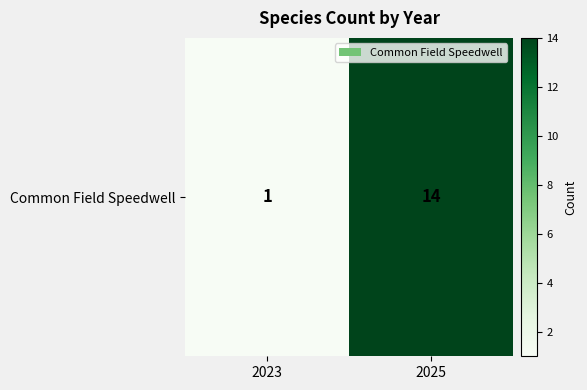

Count the values in the range 1 to 14.

2